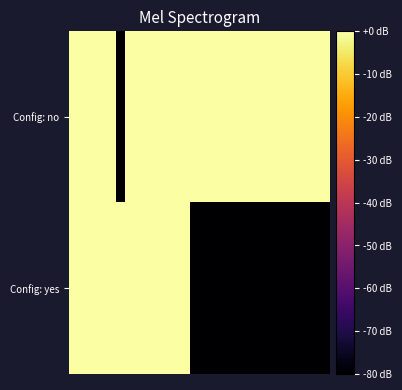

Reading left to right, extract all data points from this chart.

Config: no: 0	0	0	0	0	-80	0	0	0	0	0	0	0	0	0	0	0	0	0	0	0	0	0	0	0	0	0	0
Config: yes: 0	0	0	0	0	0	0	0	0	0	0	0	0	-80	-80	-80	-80	-80	-80	-80	-80	-80	-80	-80	-80	-80	-80	-80